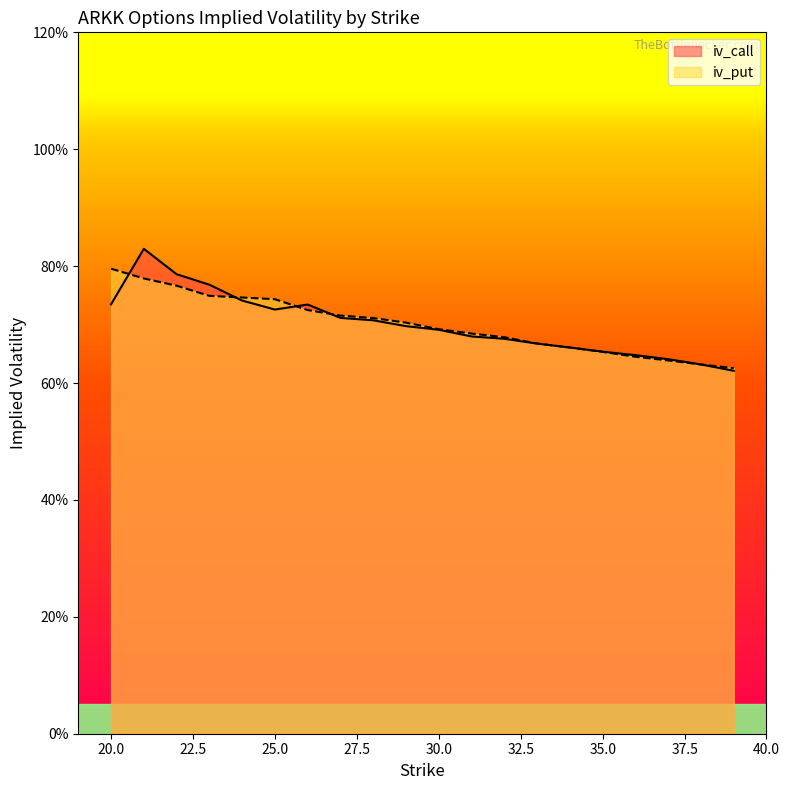

How many intersections are there between iv_put and iv_call?

6